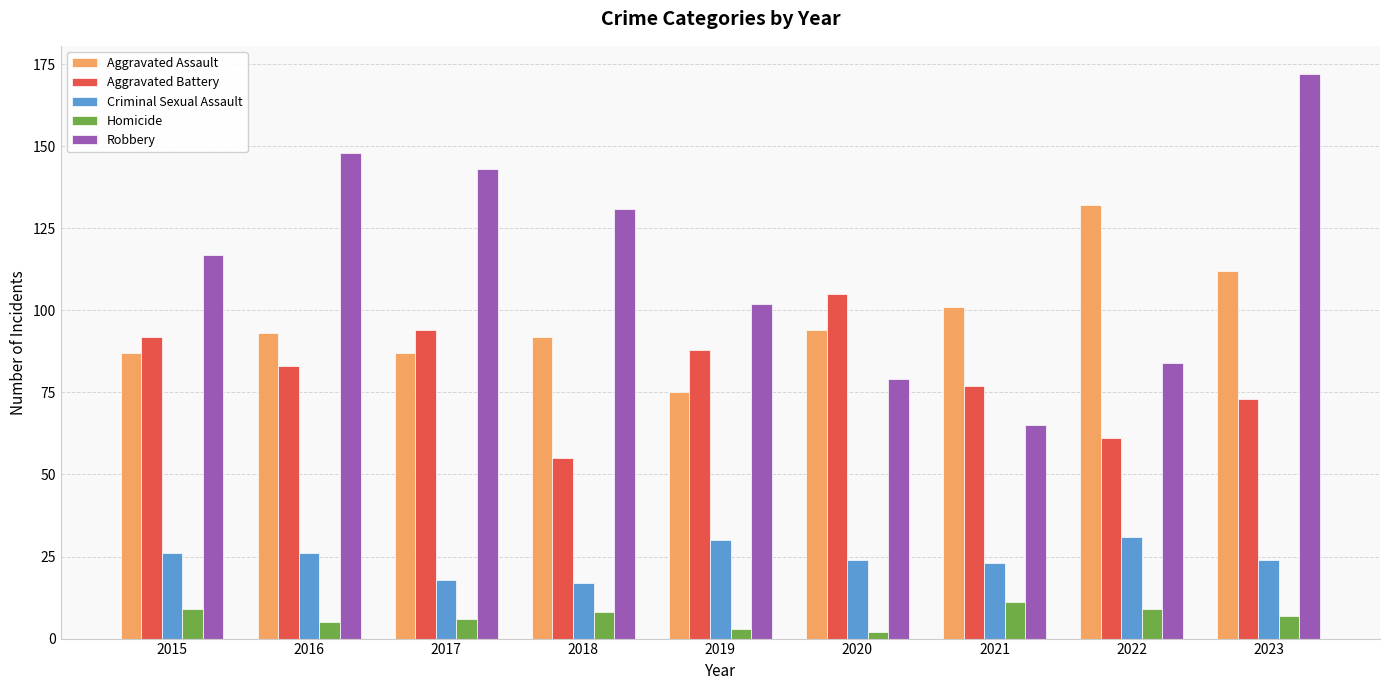

At which category is the sum across all series the highest?

2023